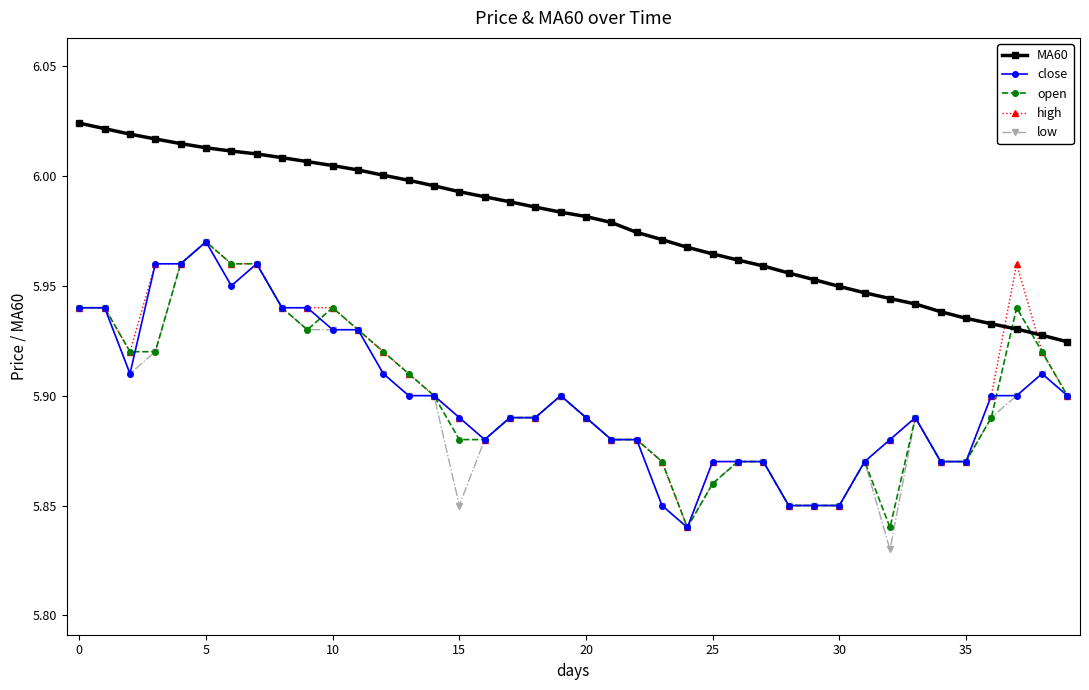

Which series has the widest spread of values?

low